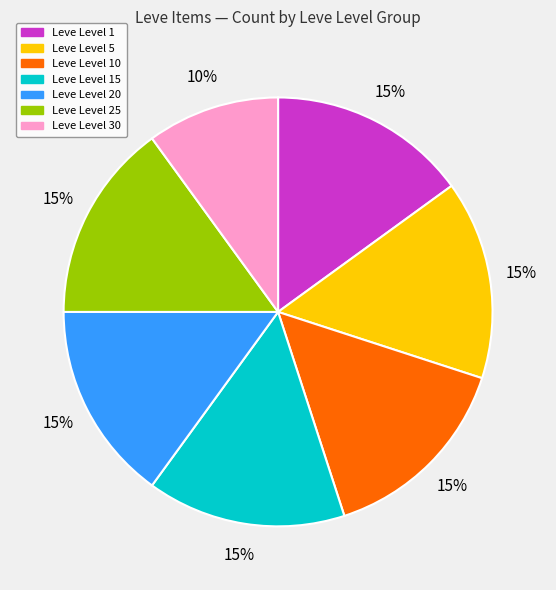

Does any single category account for the majority?

No